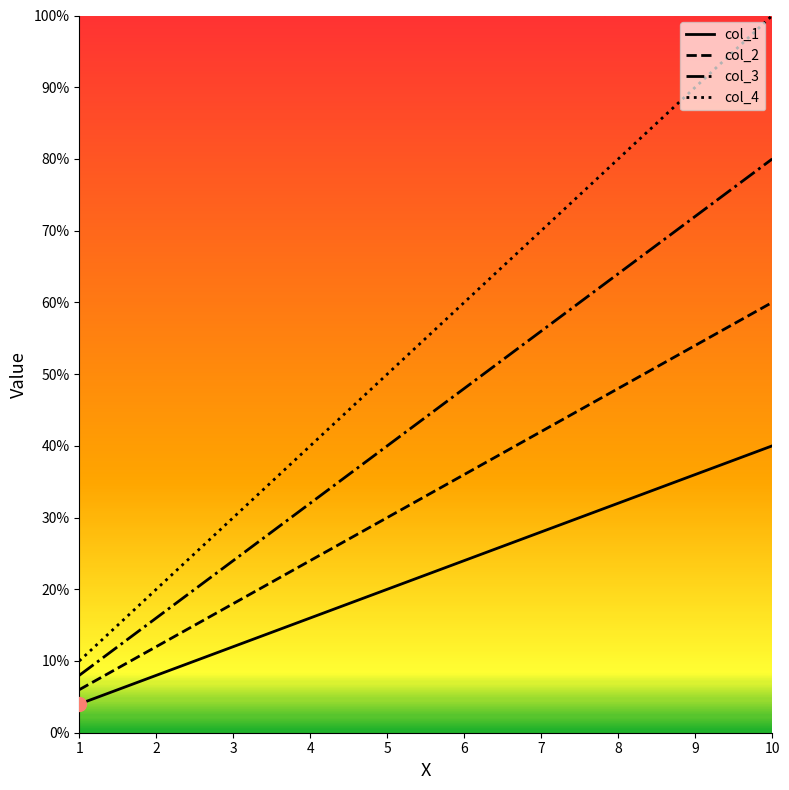

True or false: col_2 and col_1 intersect in this chart.

False